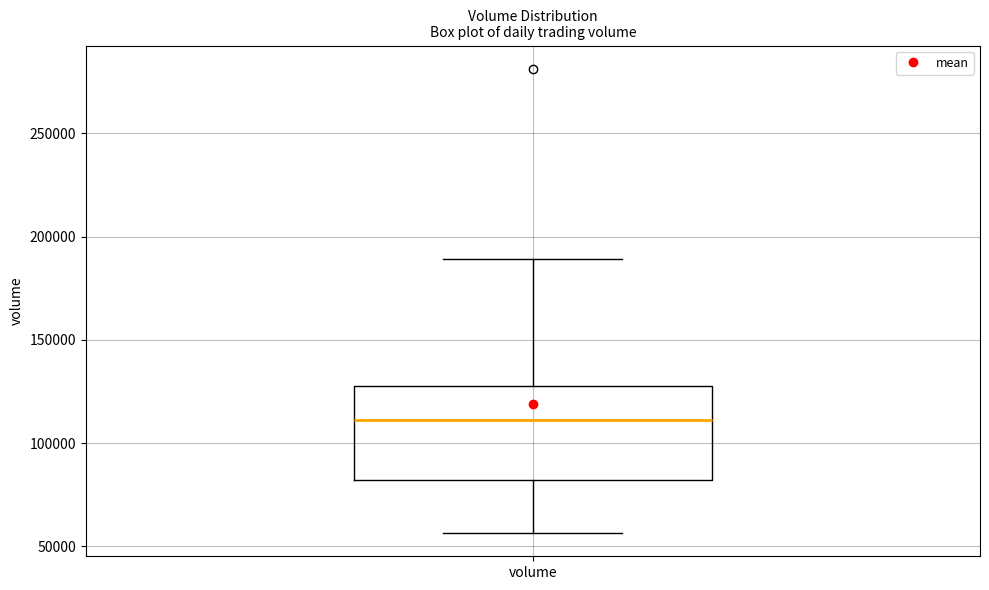

Transcribe this box plot: give where the median line is, the range the box spans, and where the two whiskers end, as read against the y-axis. The values are not printed on the chart, so give them approximately, as read against the axis.

median 110000, box 80000 to 125000, whiskers 55000 to 190000